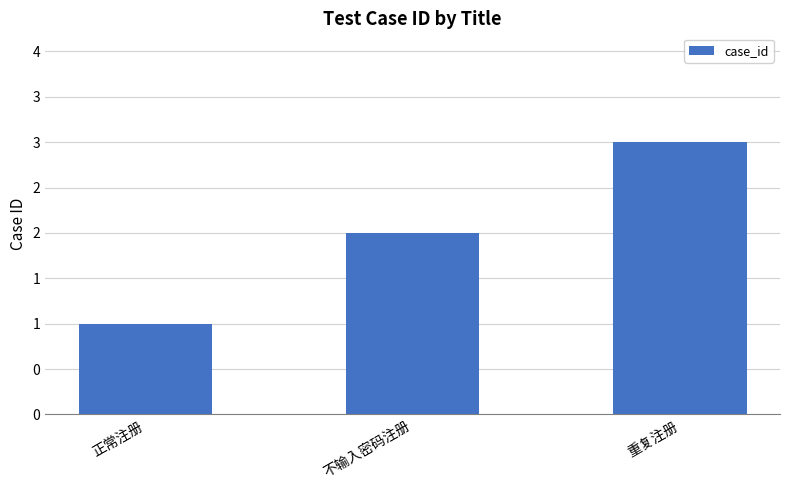

List the labels in order of value, largest first.

重复注册, 不输入密码注册, 正常注册